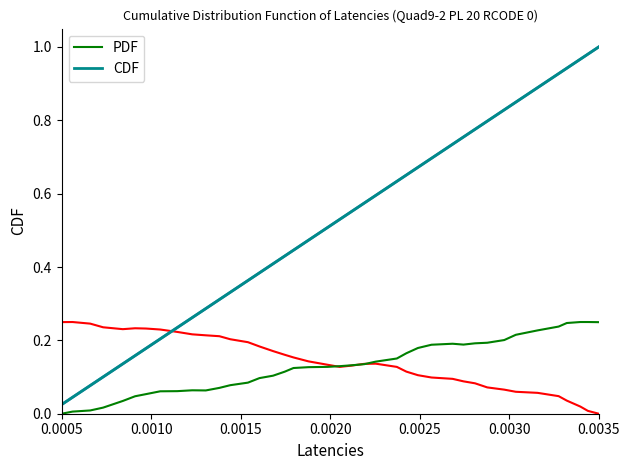

How many data points does each series have?

40